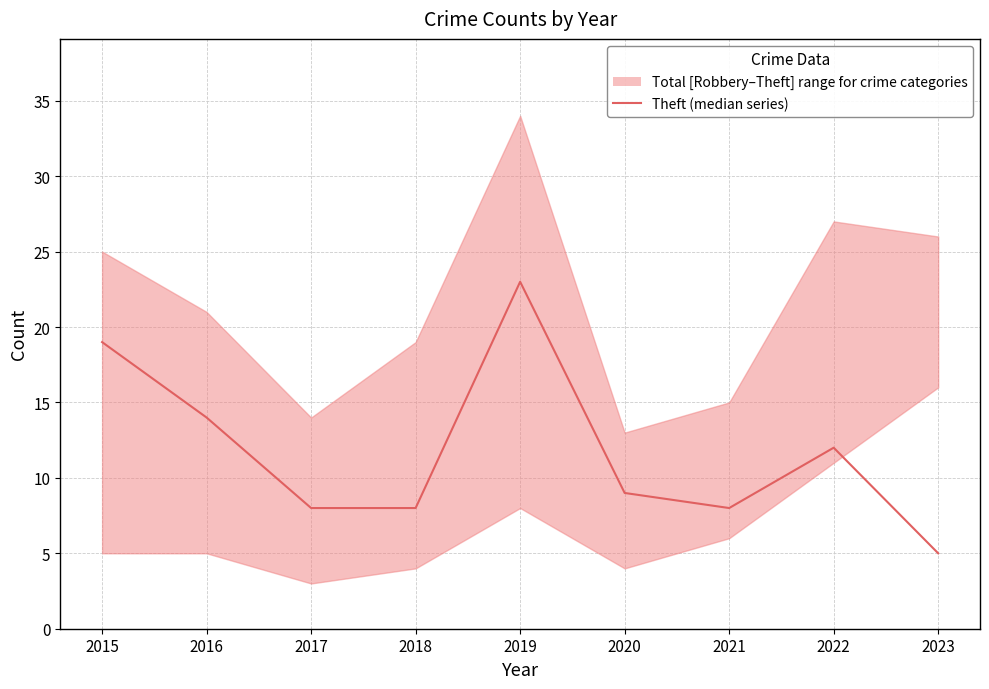

What is the value of the 3rd point from the left?

8